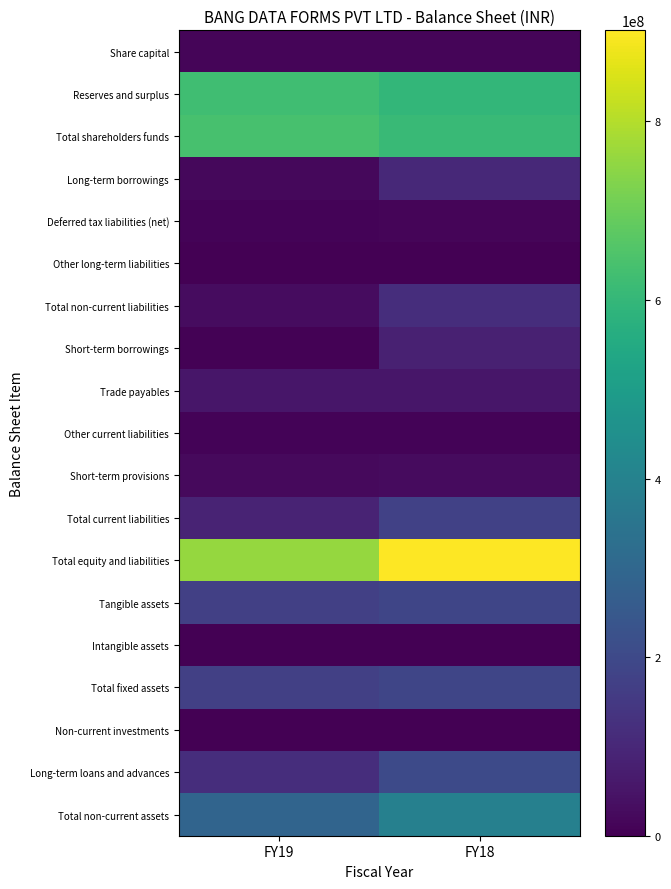

Which series has the largest total across all categories?

Total equity and liabilities